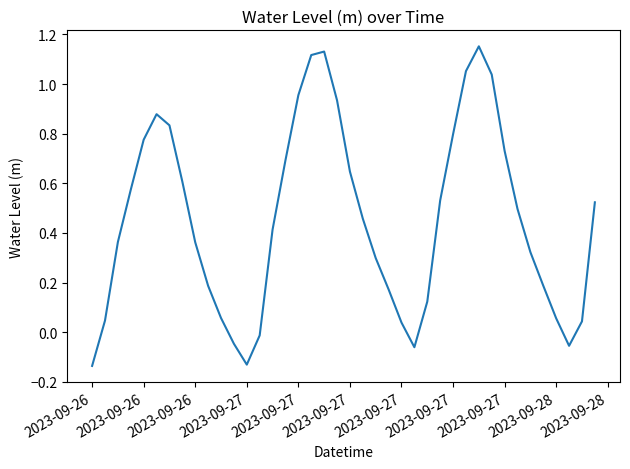

How many interior local peaks (higher than both neighbors) does the data have?

3